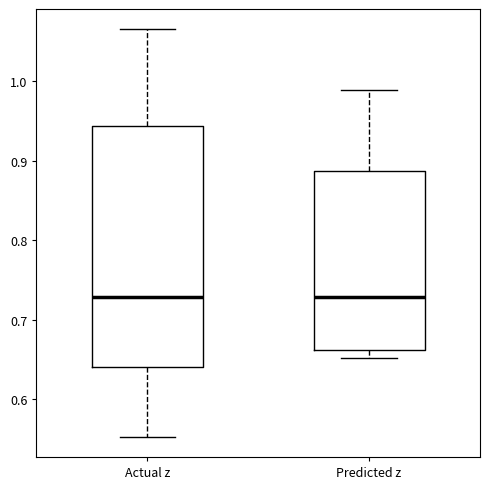

Comparing the boxes themselves (not the whiskers), which one is the tallest?

Actual z